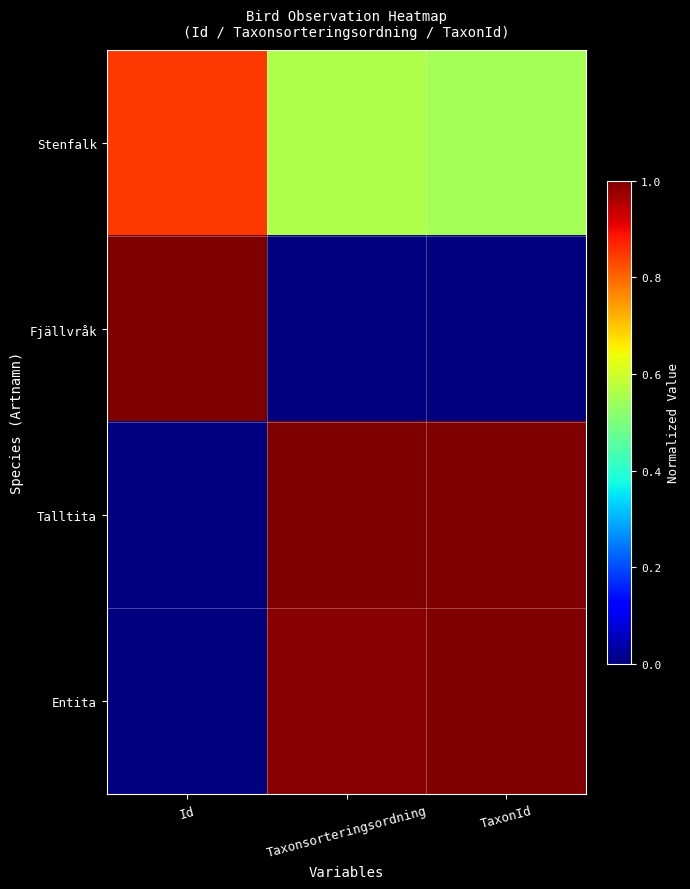

Count the number of categories in the chart.

3